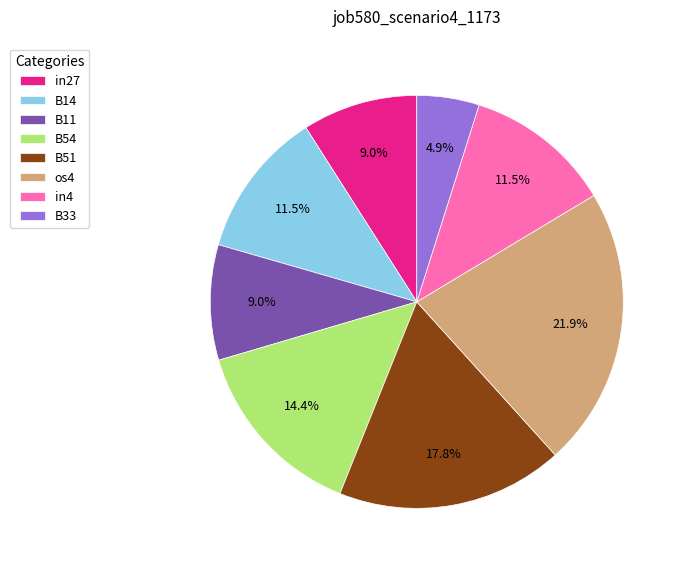

Between B33 and B51, which is larger?

B51